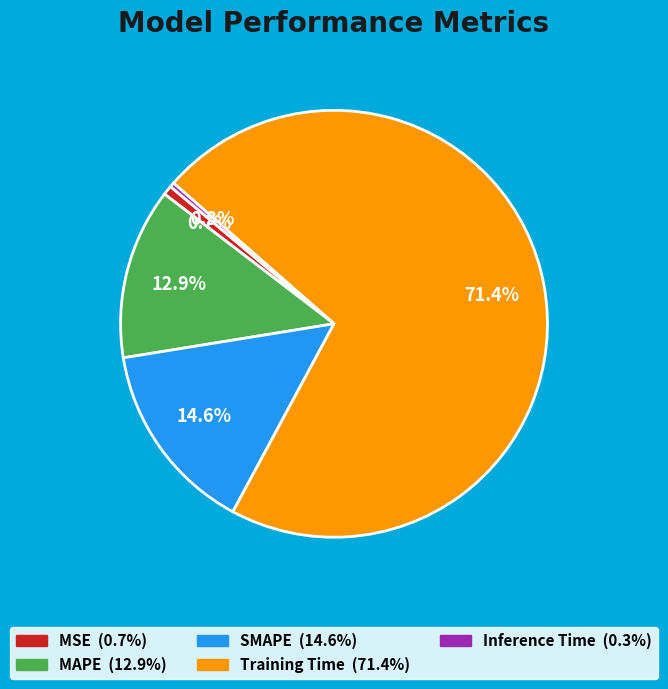

Is it true that MAPE is 13% of the pie?

True